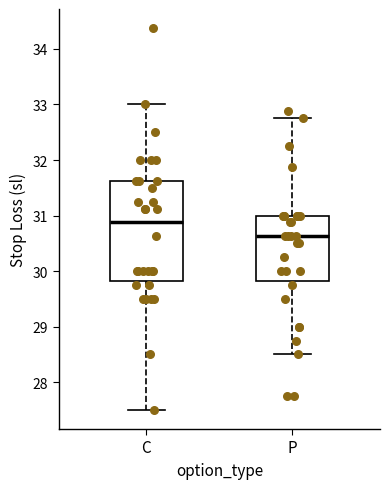

Which box is the tallest, from its lower edge to its upper edge?

C